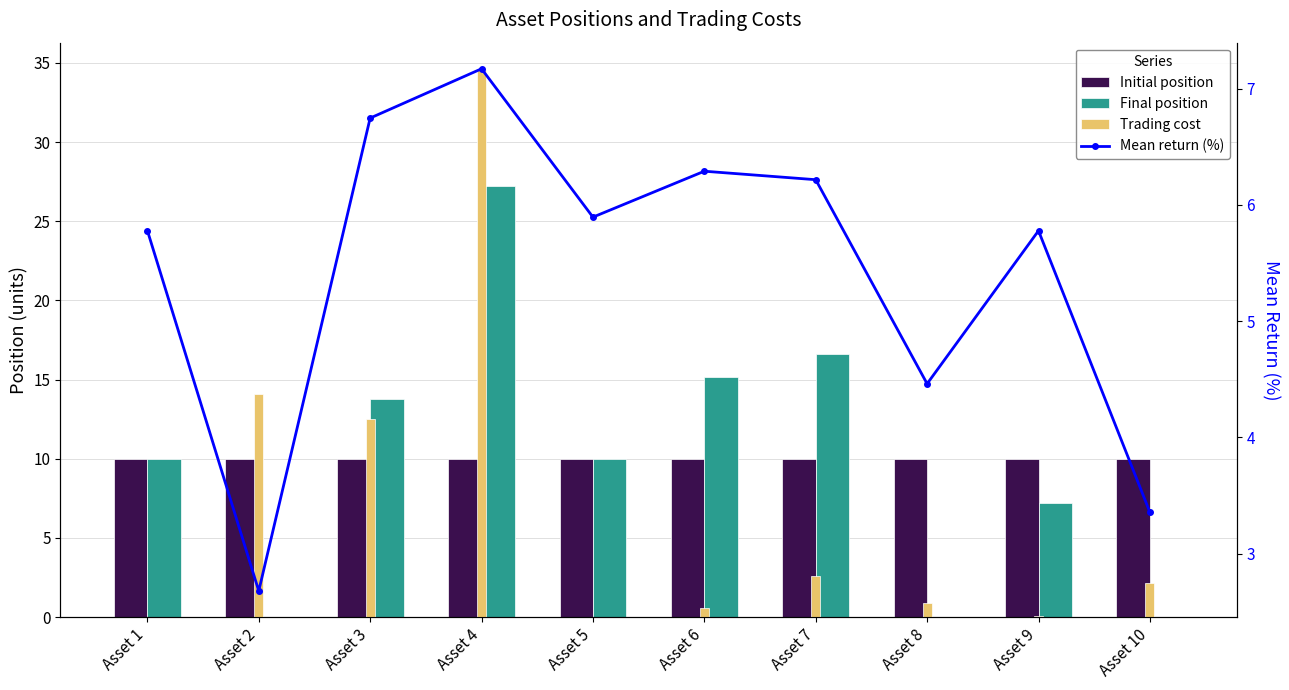

What is the sum of all Final position values?

100.0